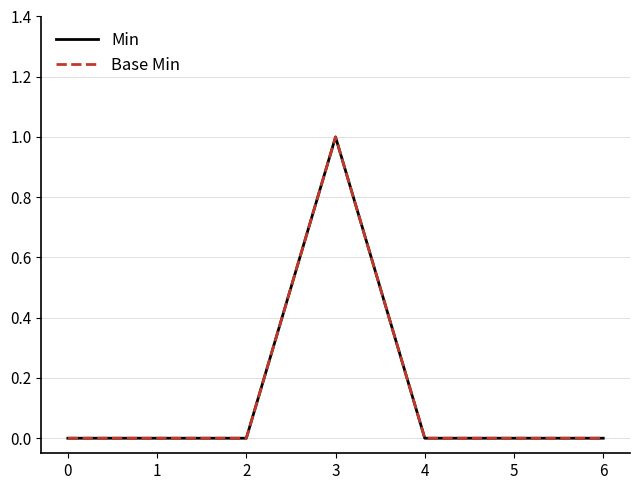

Does the chart have visible grid lines?

Yes